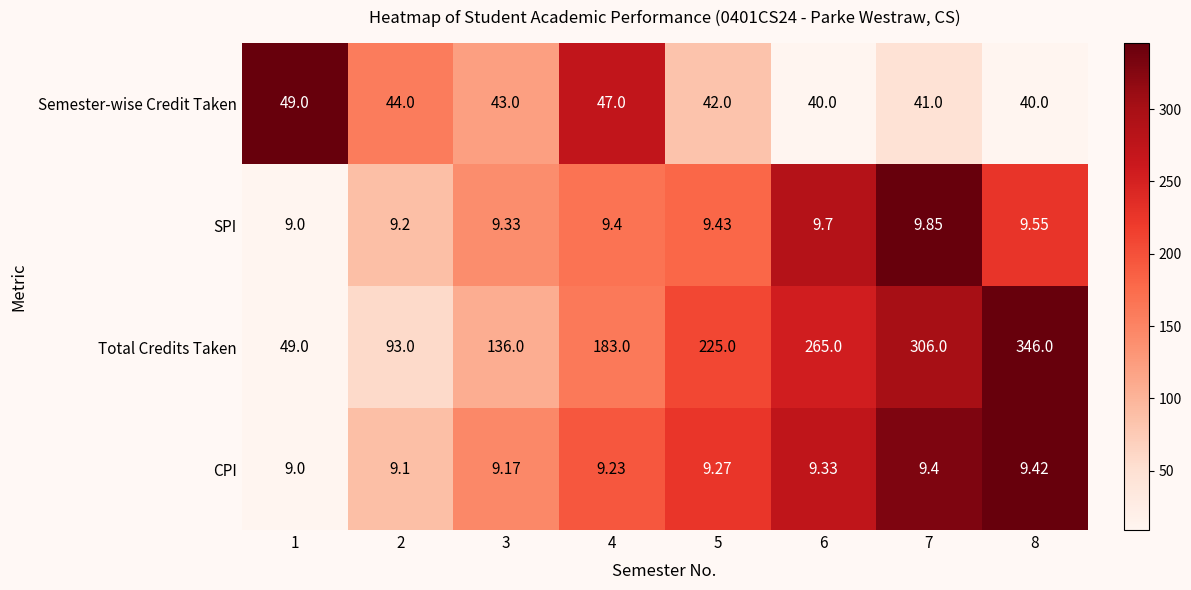

At which category does the chart reach its minimum across all series?

1